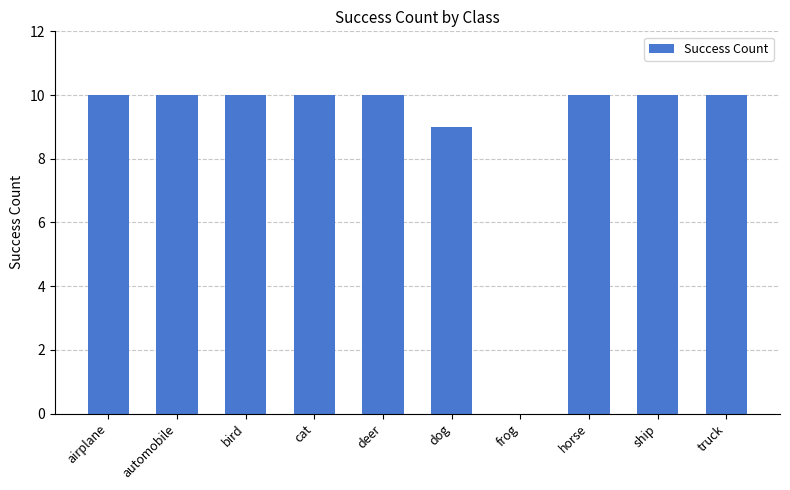

What is the greatest value displayed?

10